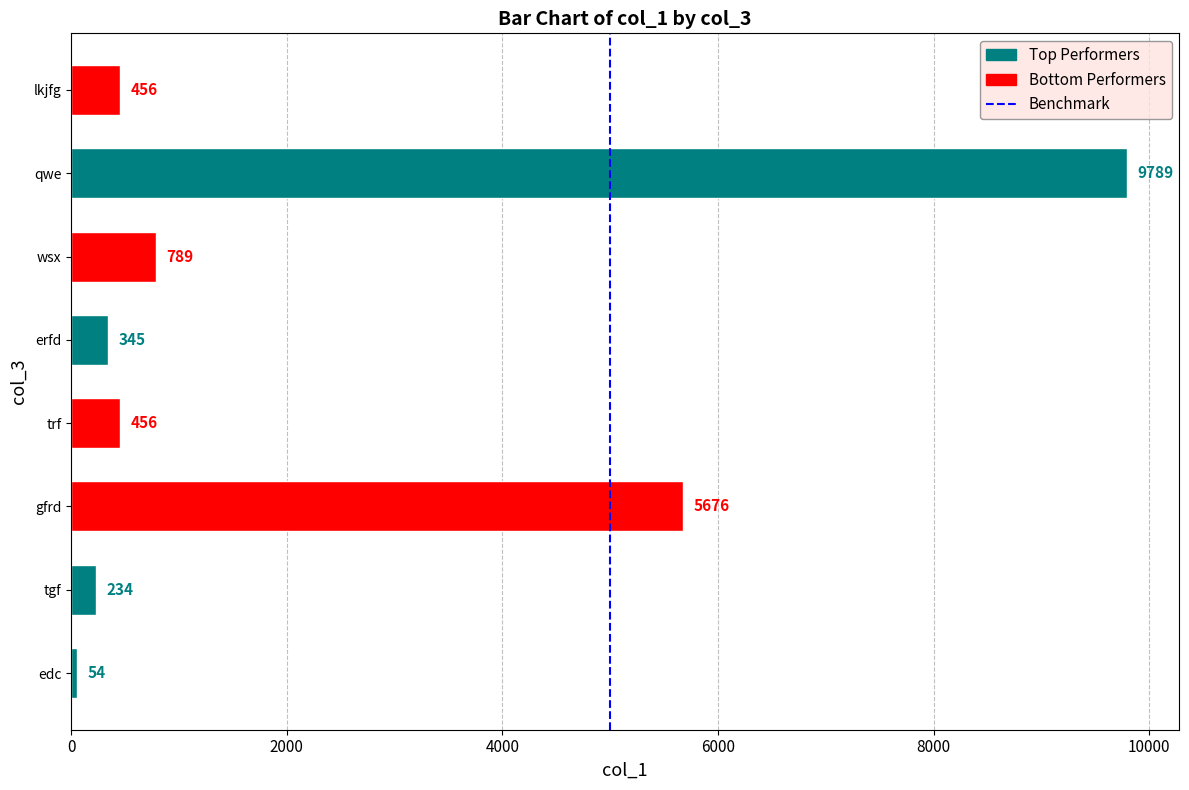

Count the number of data series in this chart.

1